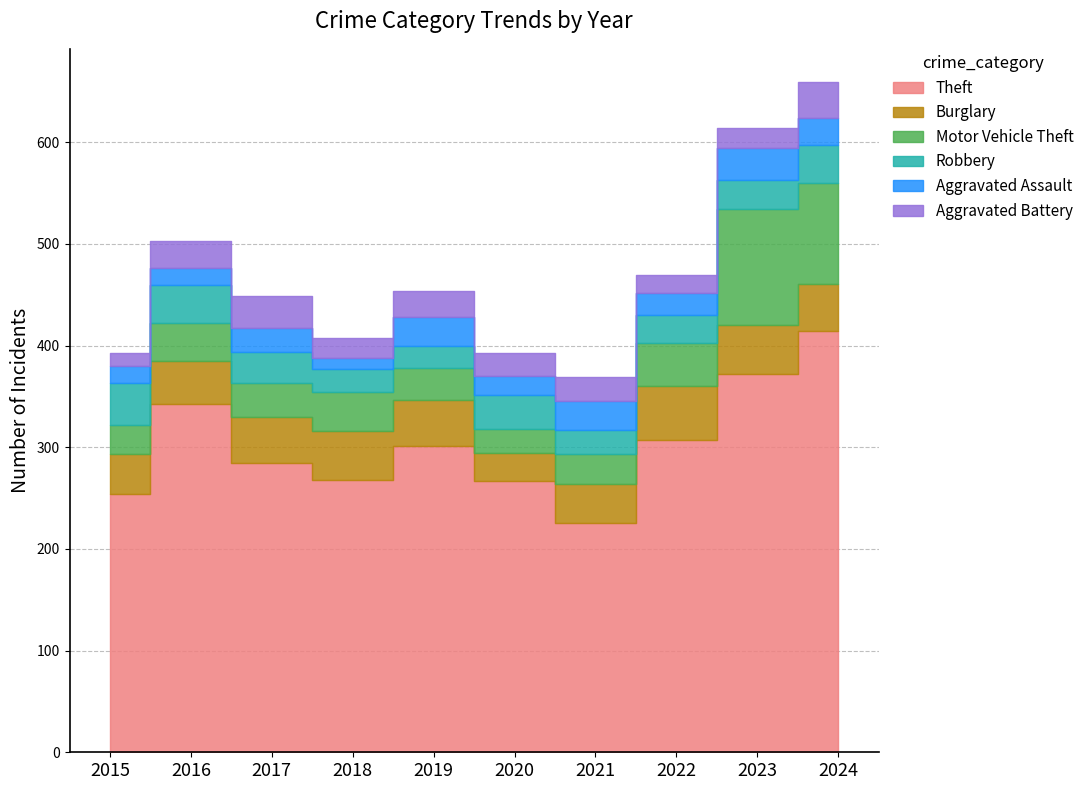

Where is Robbery nearest to the value 31?

2017